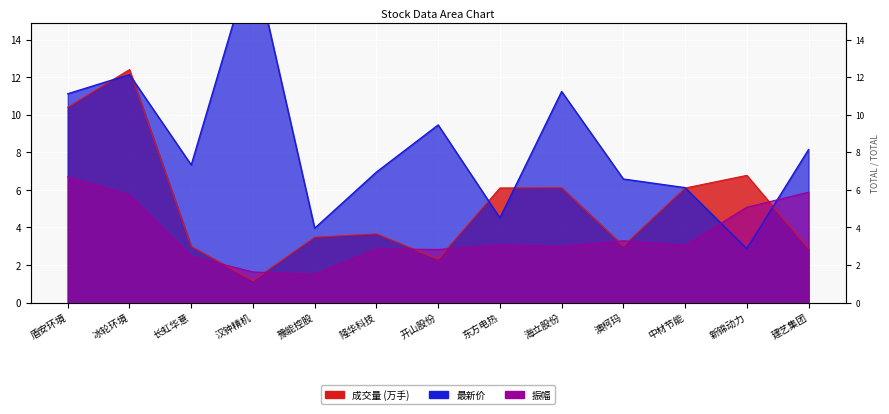

What is the average value of the 振幅 series?

3.6